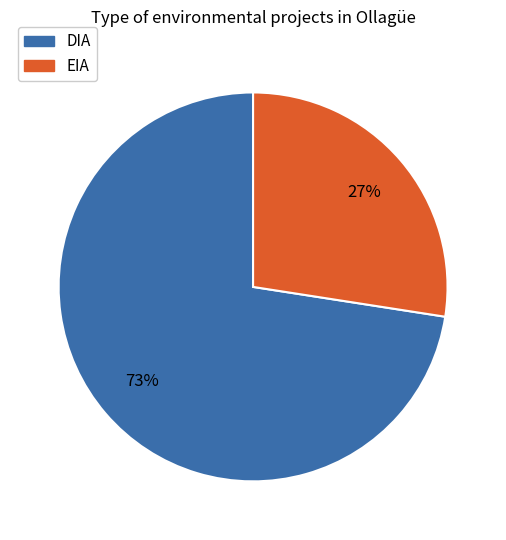

What is the ratio of the value at EIA to the value at DIA?

0.4